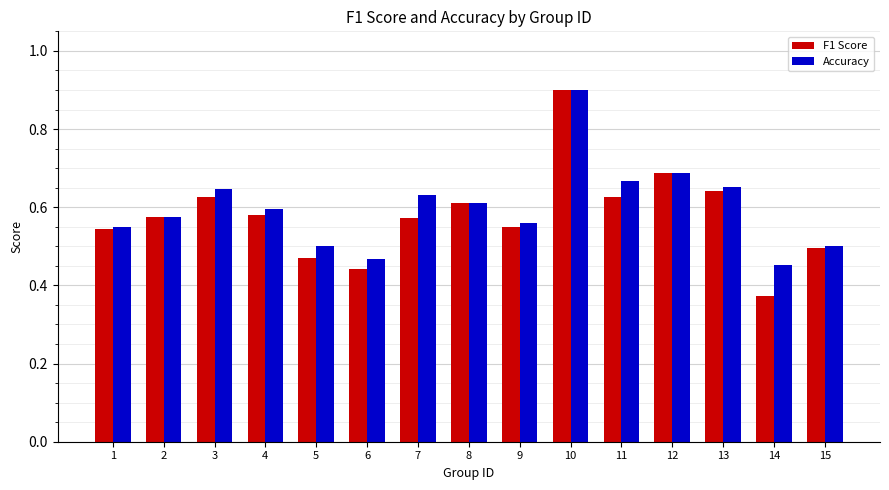

At 5, list the series in order from largest to smallest.

Accuracy, F1 Score